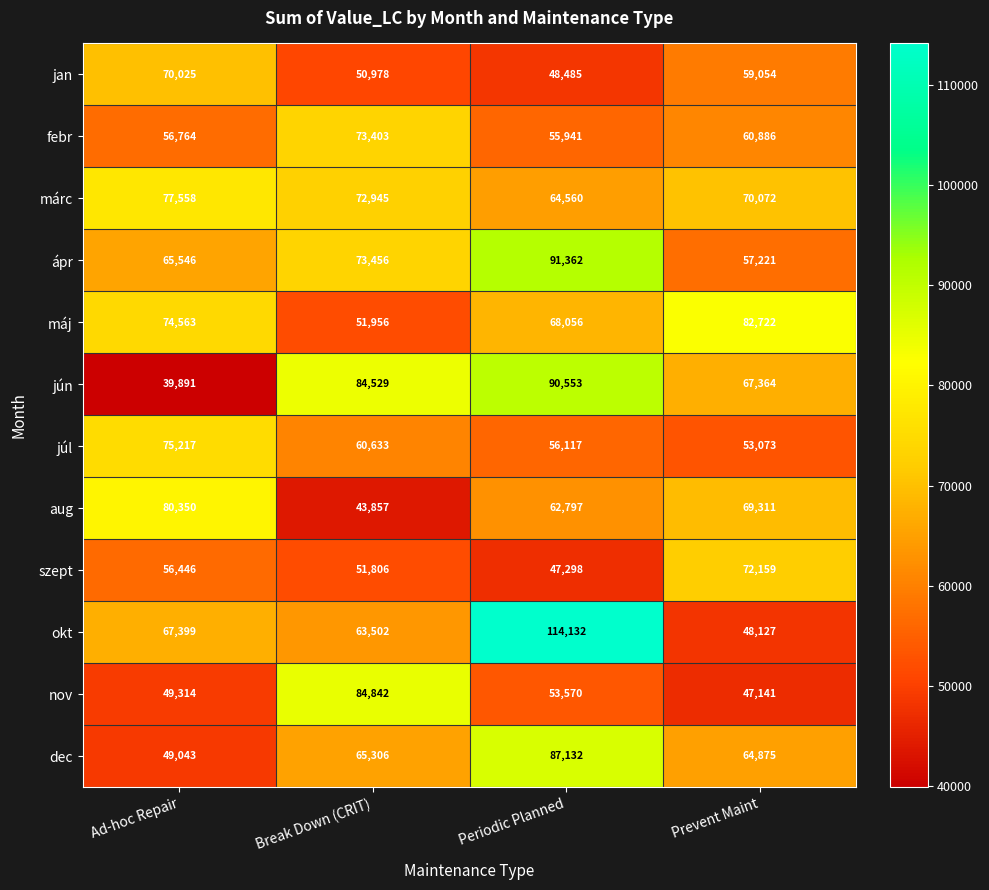

What is the total value across all series at Ad-hoc Repair?

762116